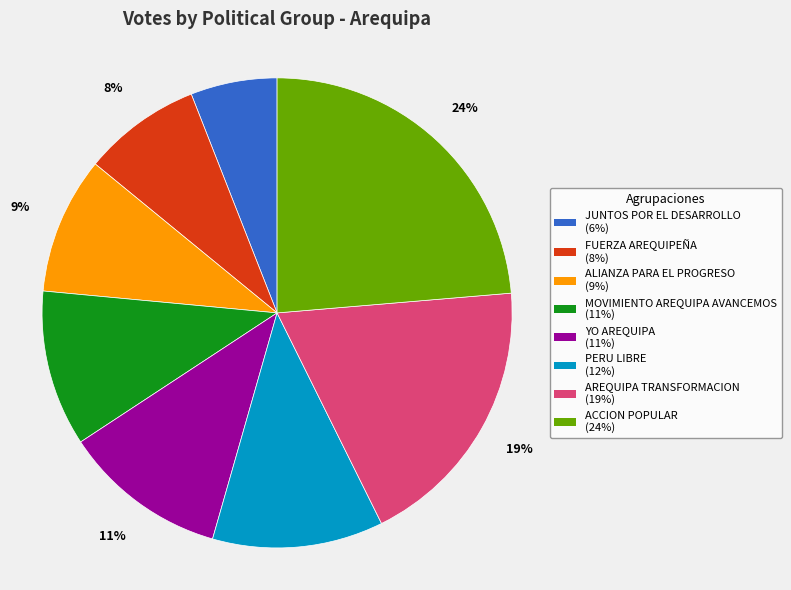

How many slices are in this pie chart?

8